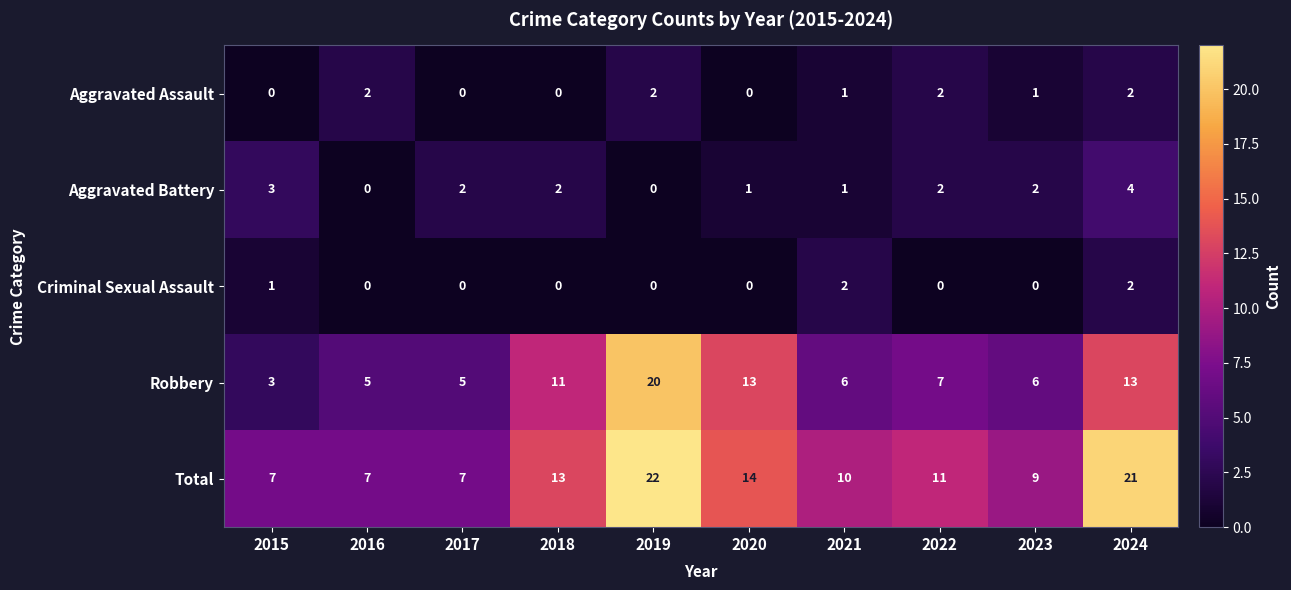

What is the difference between the highest and lowest values at 2022?

11